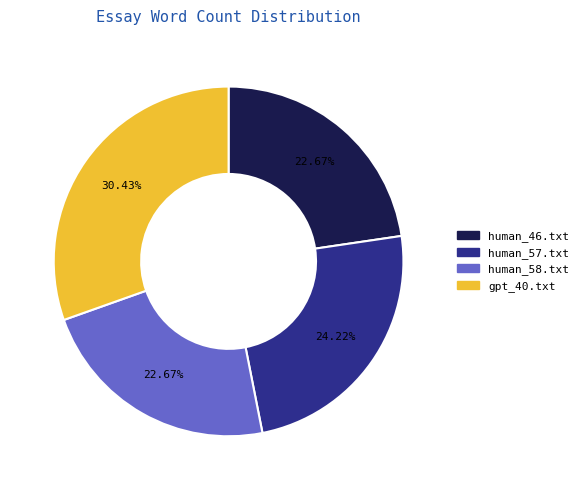

Count the number of slices in the pie.

4